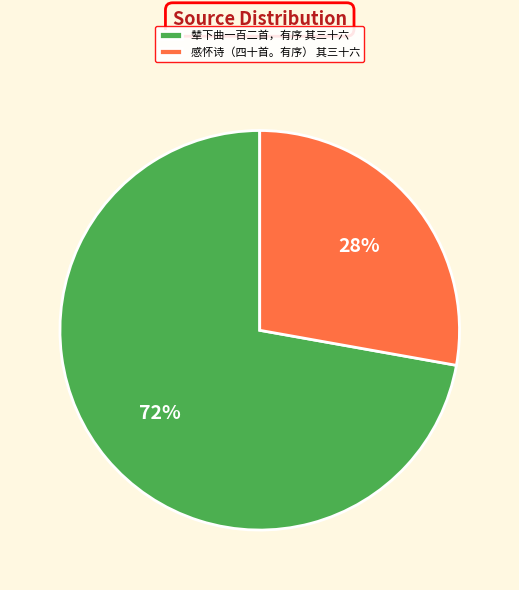

Approximately how many times larger is the value at 辇下曲一百二首，有序 其三十六 compared to 感怀诗（四十首。有序） 其三十六?

2.6